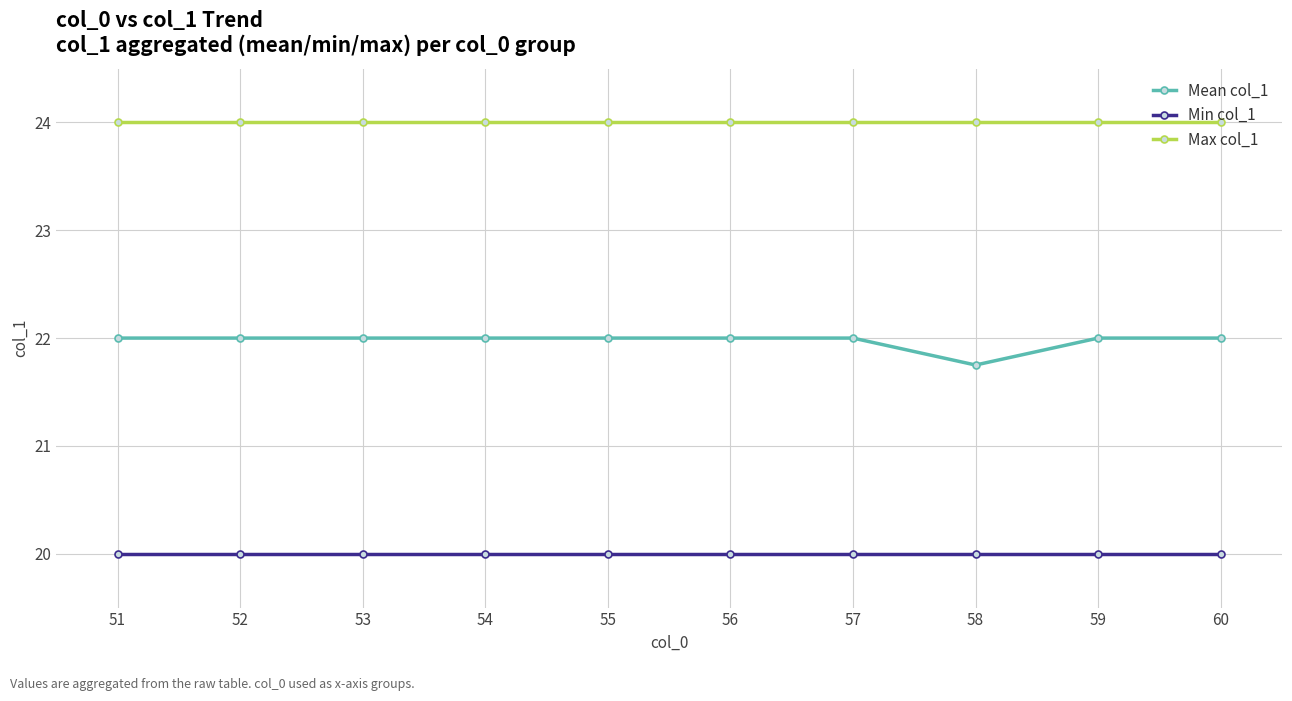

At 57, list the series in order from largest to smallest.

Max col_1, Mean col_1, Min col_1